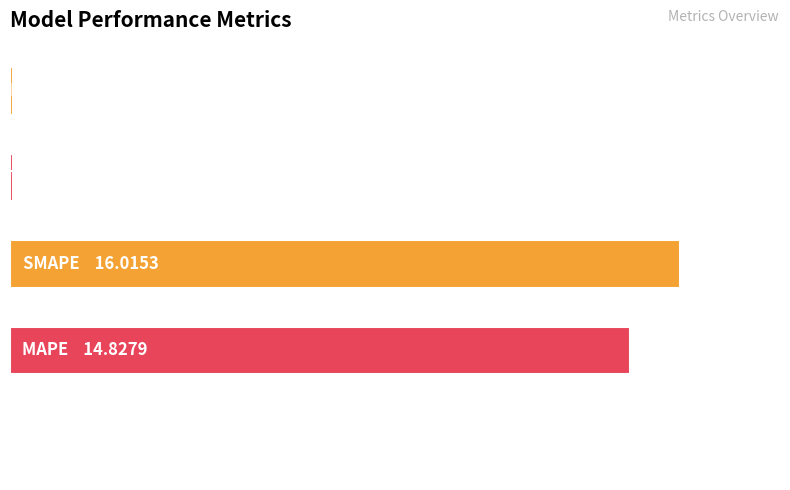

What is the maximum value shown in the chart?

16.0